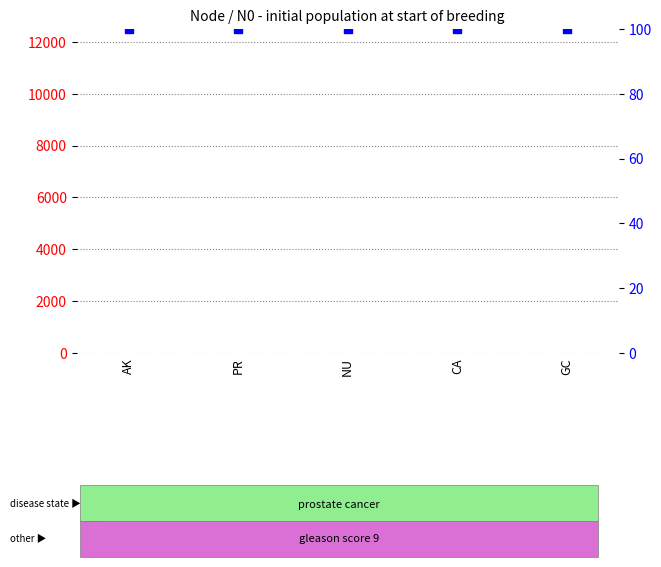

Is the value of count at GC greater than the value of percentile rank within the sample at AK?

No